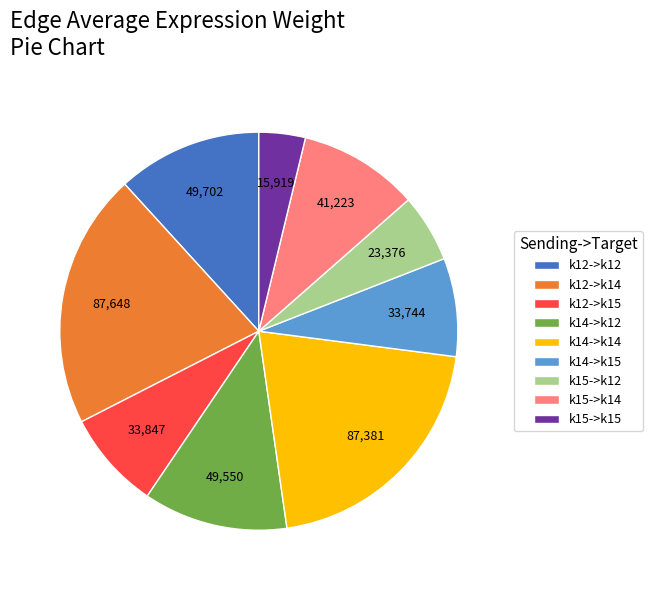

Does any single category account for the majority?

No